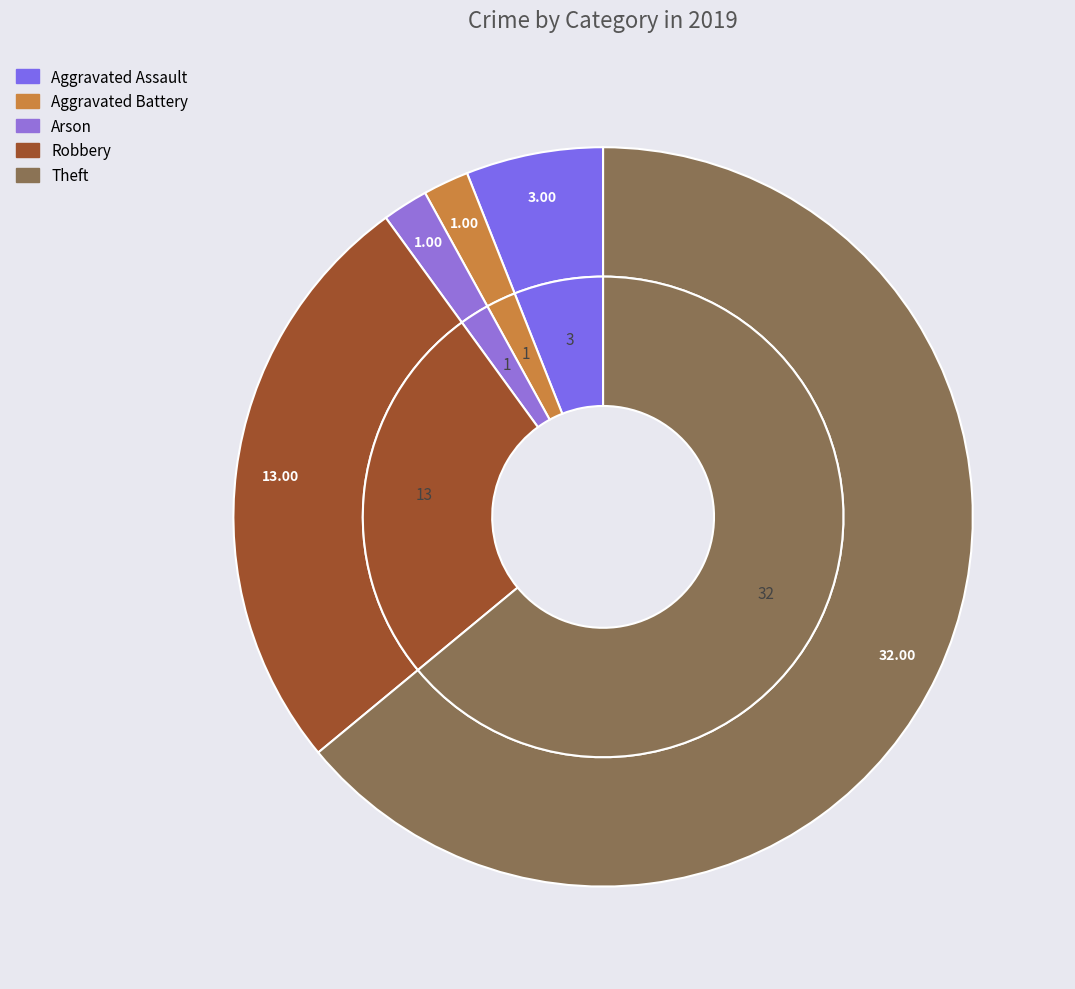

Rank the categories by value from lowest to highest.

Aggravated Battery, Arson, Aggravated Assault, Robbery, Theft